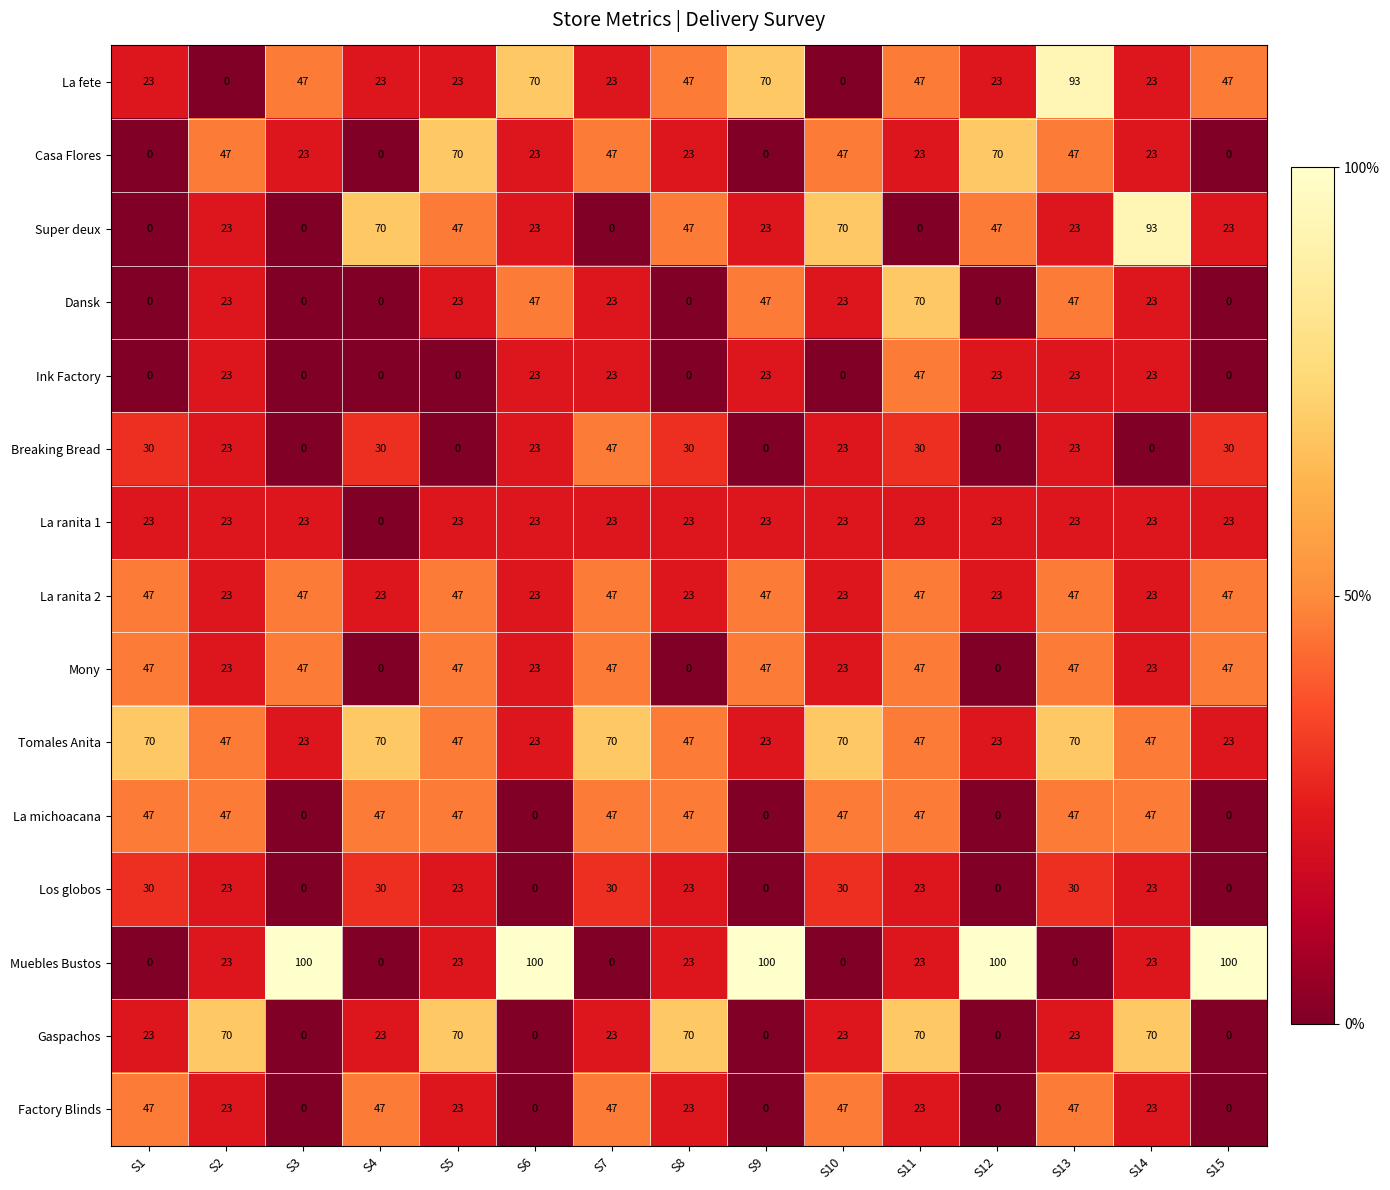

What is the difference between the second highest and second lowest values in the Mony series?

47